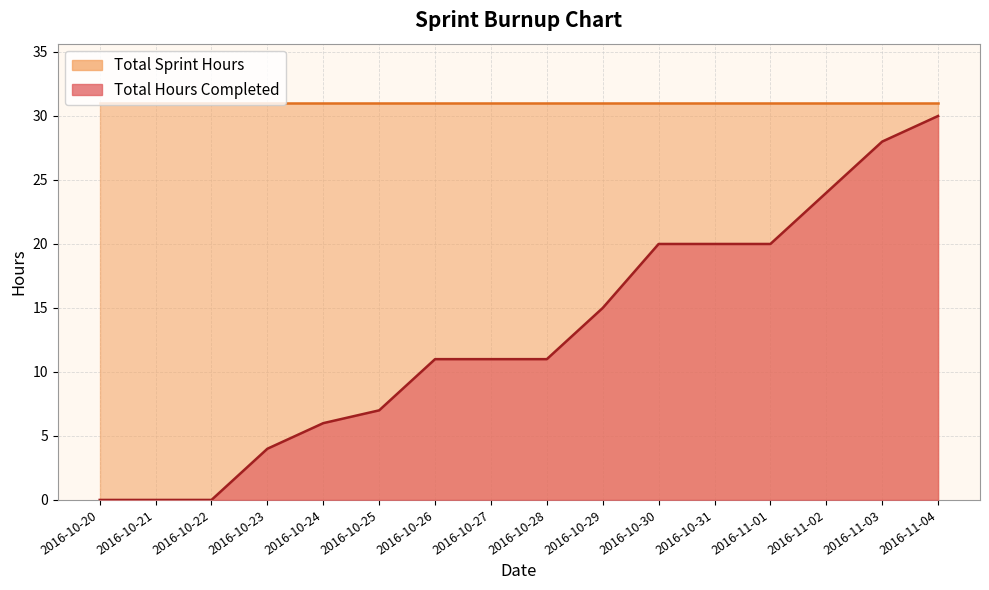

What is the ratio of the value at 2016-10-31 to the value at 2016-11-04?

0.7